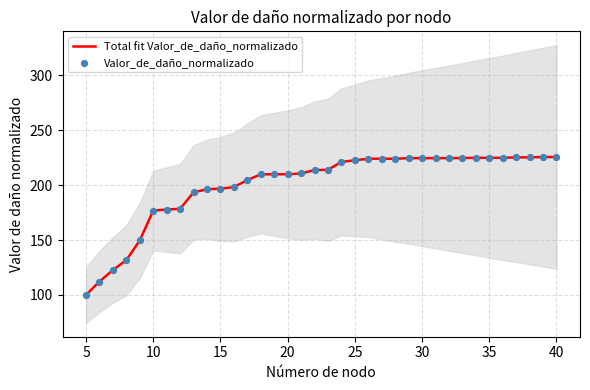

Which series has the largest Y range (max minus min)?

Total fit Valor_de_daño_normalizado